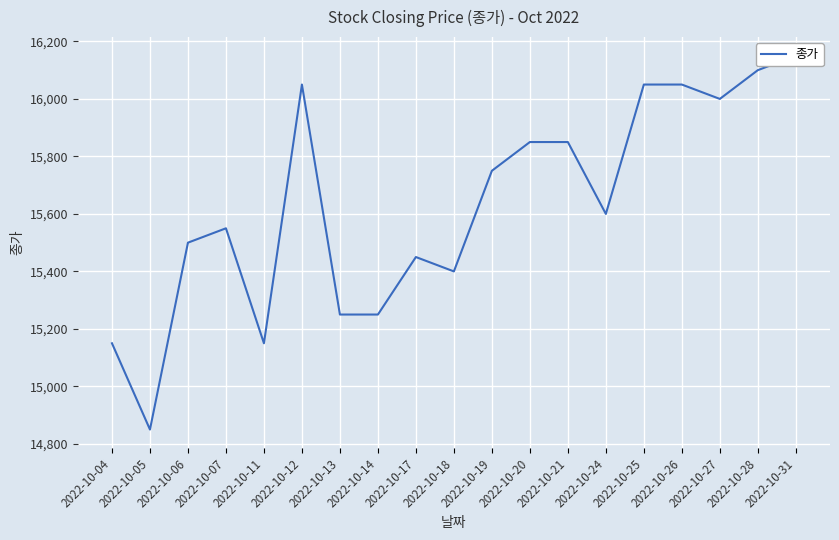

Reading left to right, extract all data points from this chart.

15150	14850	15500	15550	15150	16050	15250	15250	15450	15400	15750	15850	15850	15600	16050	16050	16000	16100	16150